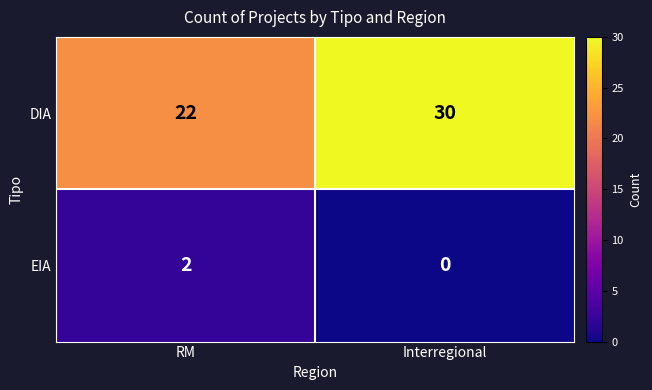

At which label is DIA closest to 26?

RM